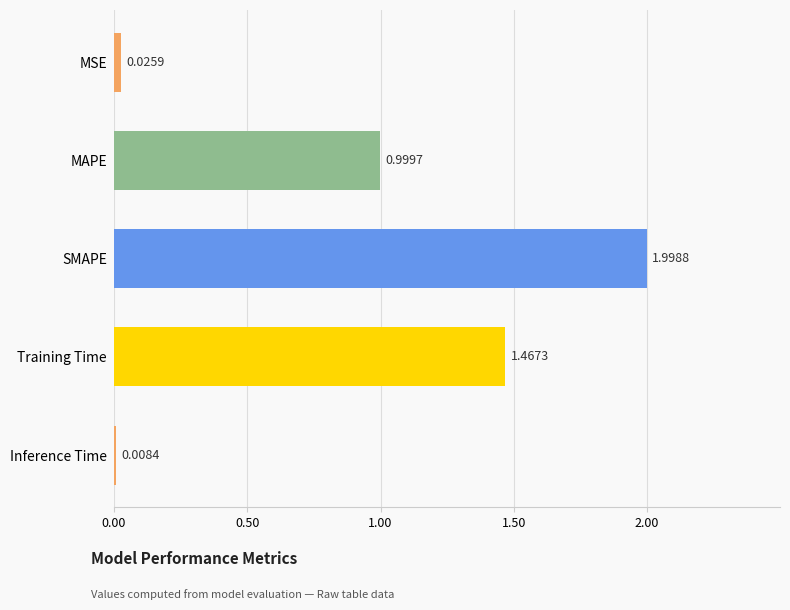

Are the bars horizontal?

Yes